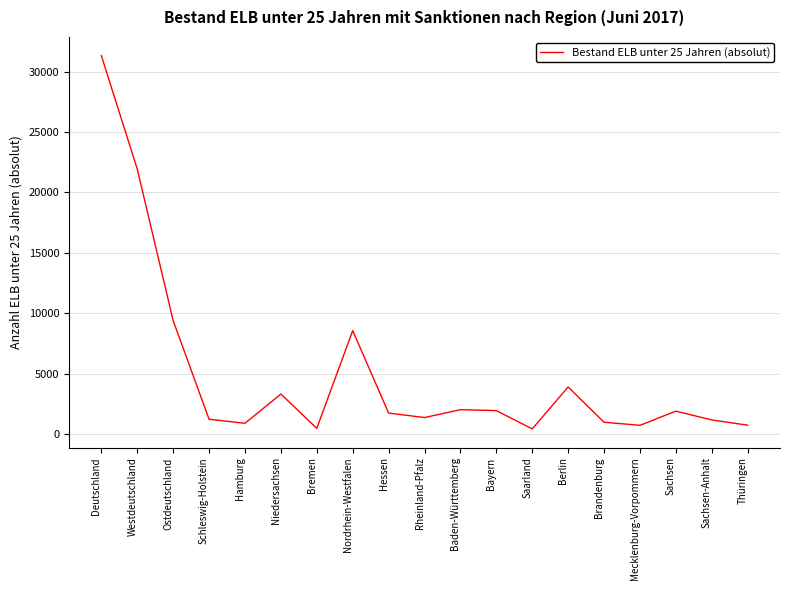

What is the greatest value displayed?

31319.5